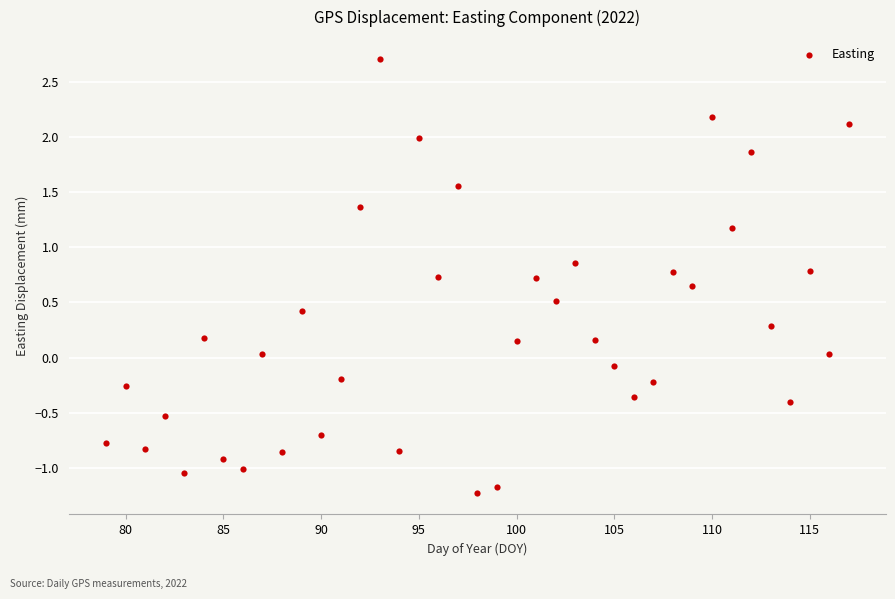

What is the range of Y values (max minus min)?

3.9